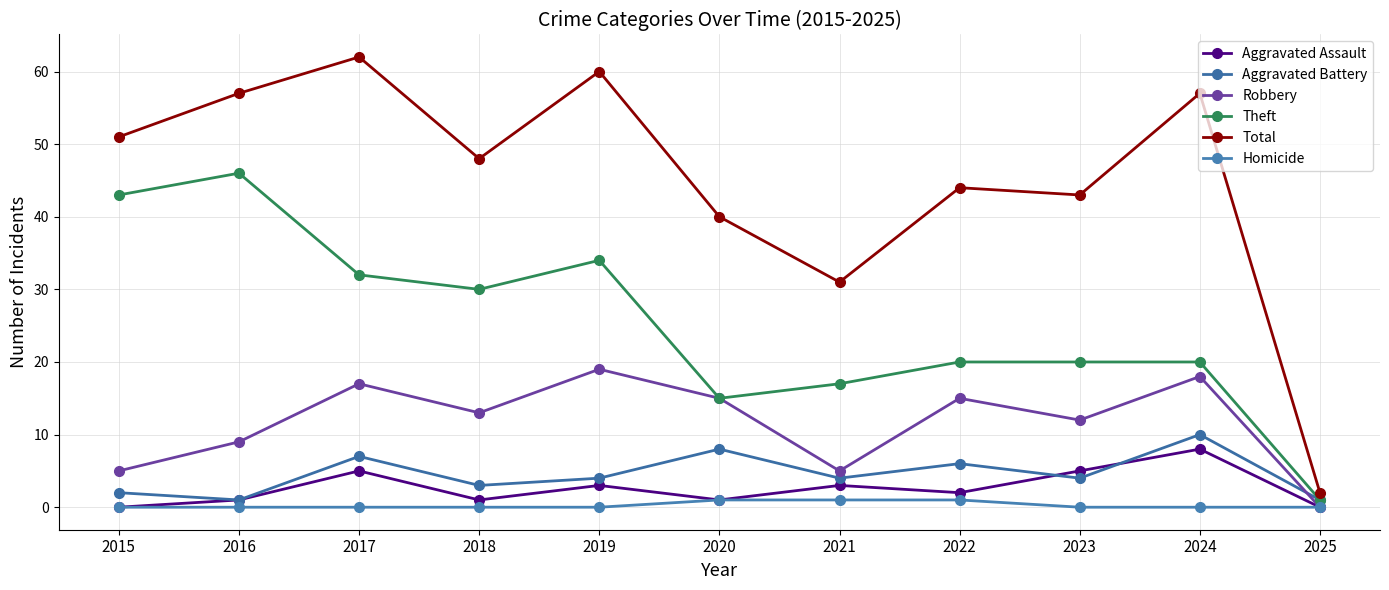

How many categories are shown in the chart?

11